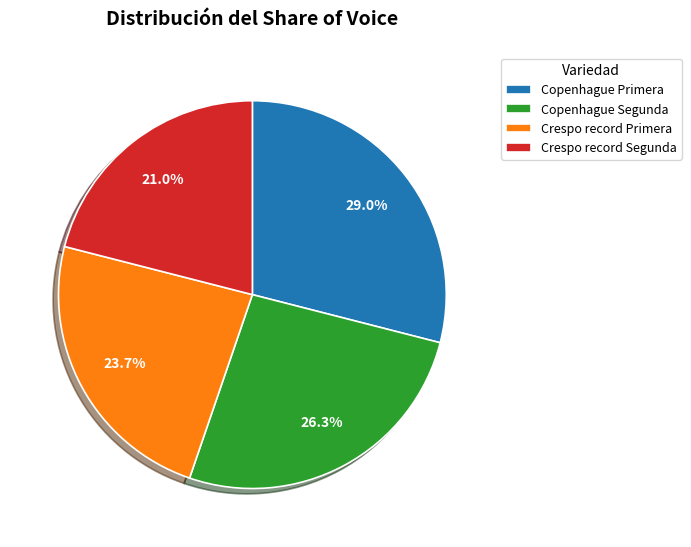

Which has a higher value, Crespo record Primera or Crespo record Segunda?

Crespo record Primera